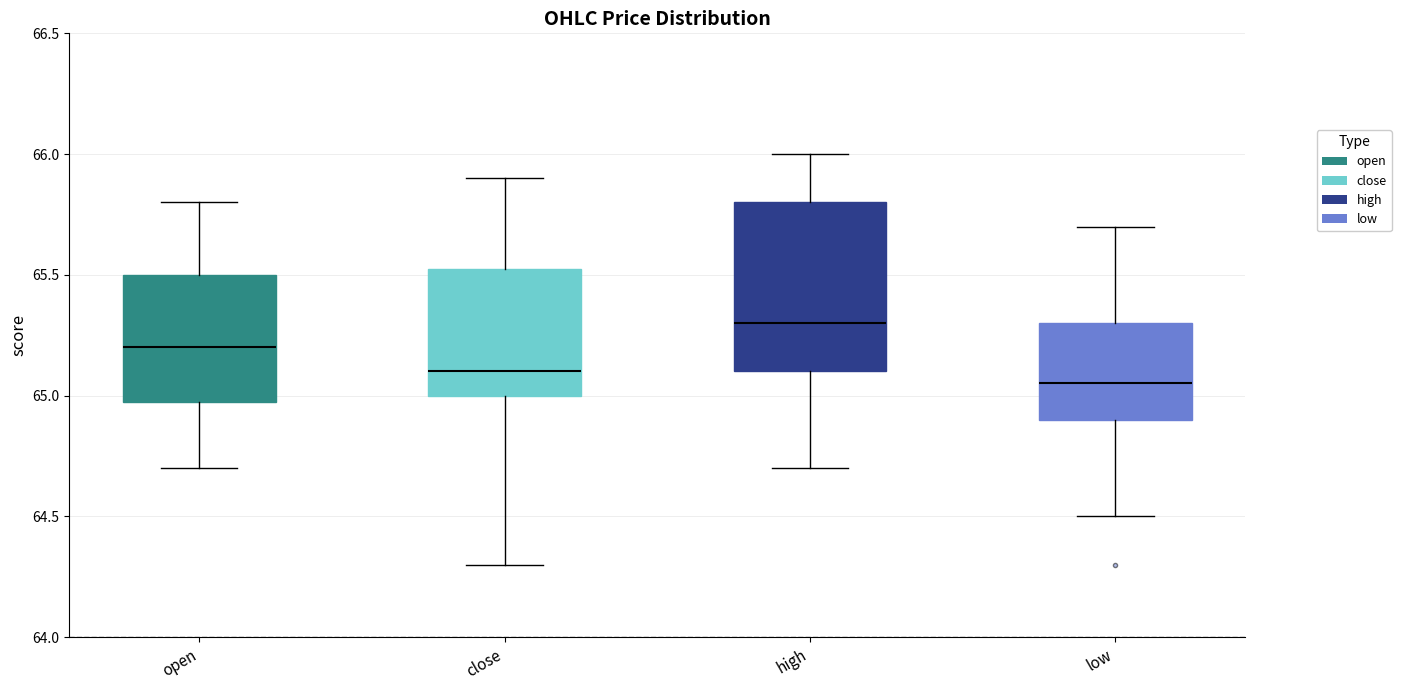

Which box has the highest median line?

high